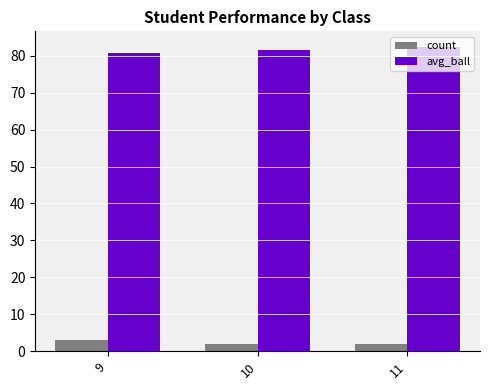

Is it true that count equals 3.0 at 9?

True